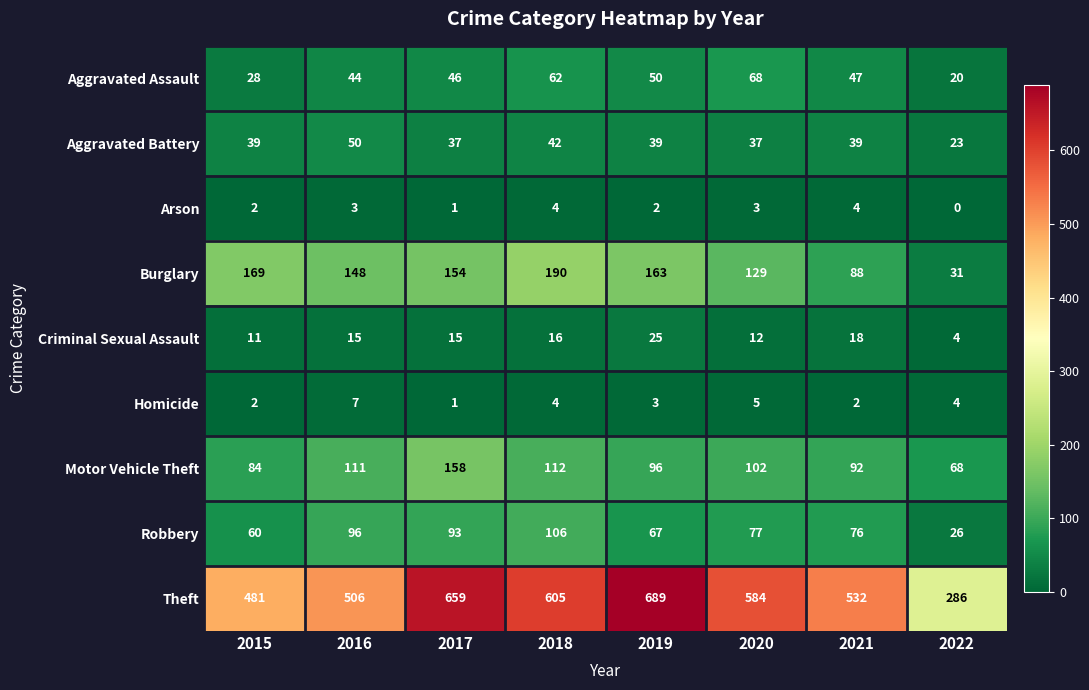

Is it true that Homicide equals 0 at 2017?

False